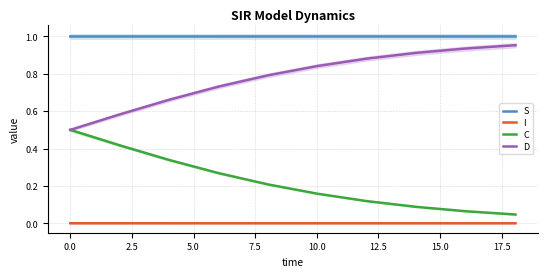

At how many categories does at least one series exceed 0?

10